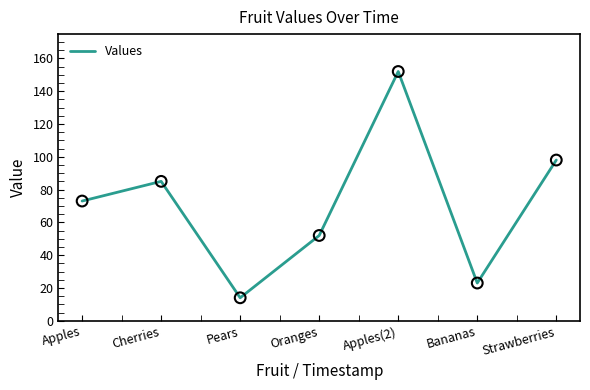

What is the change in value from Pears to Apples(2)?

+138